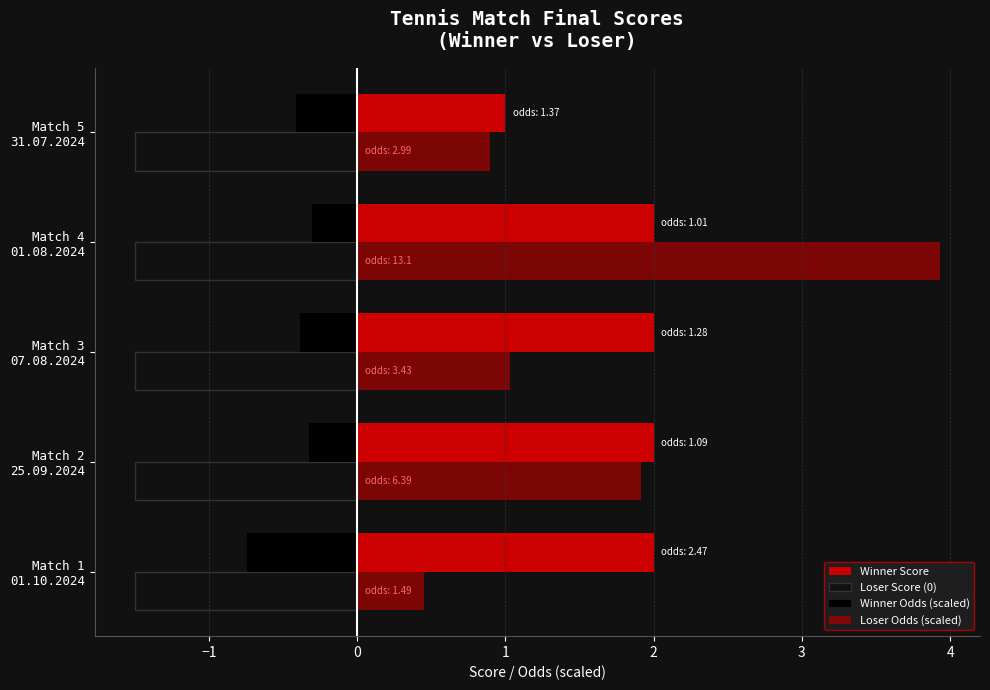

How many categories are shown in the chart?

5